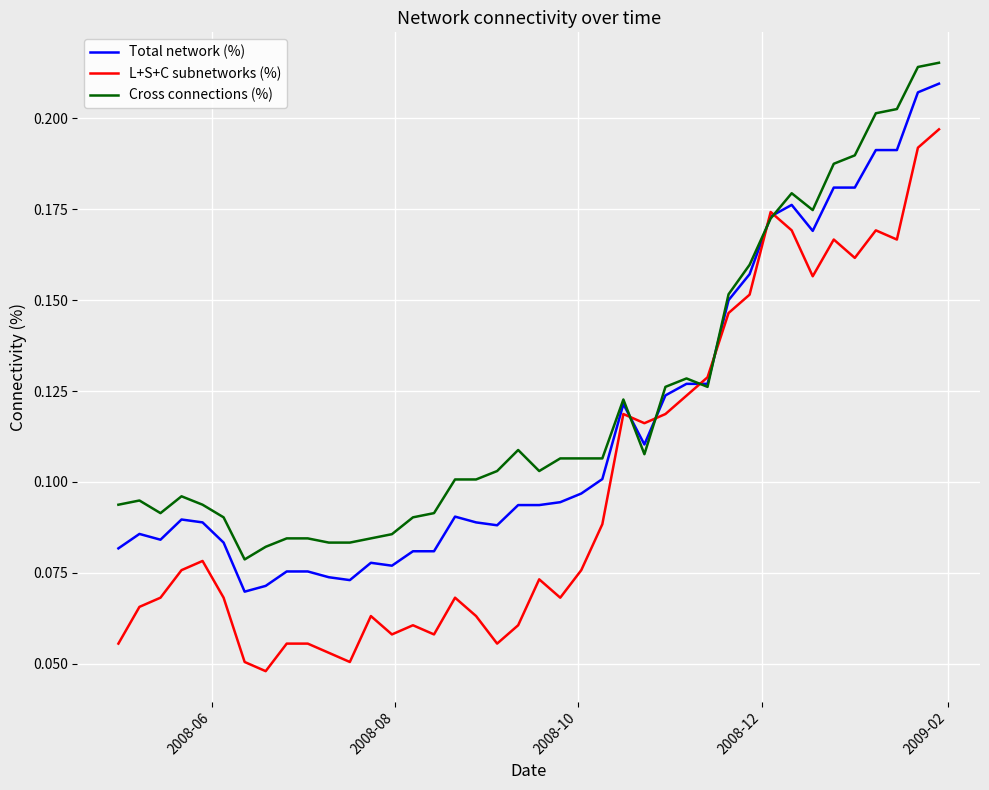

Which series has the largest range (max minus min)?

L+S+C subnetworks (%)